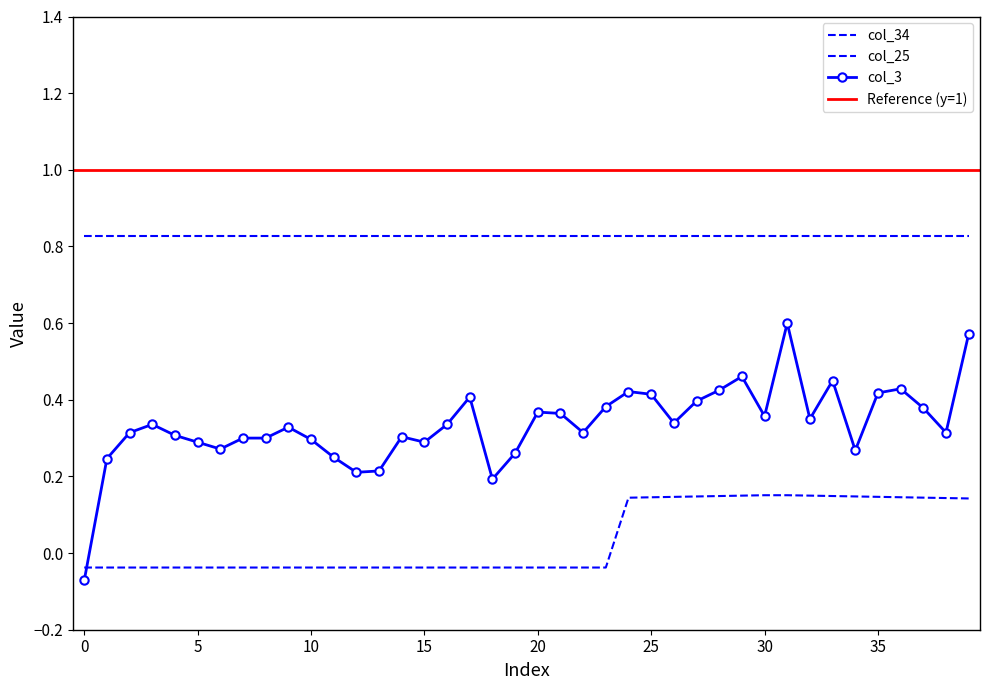

True or false: col_34 and col_25 cross at least once.

False